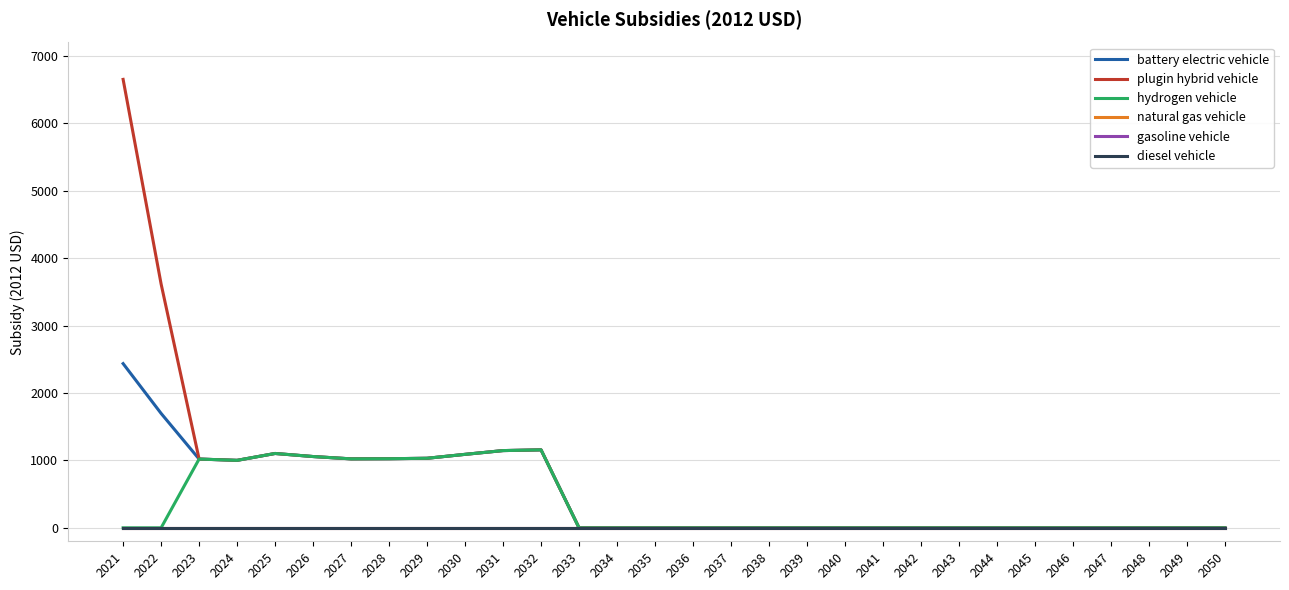

Reading left to right, list all the values displayed in this chart.

battery electric vehicle: 2021=2435.9	2022=1697.1	2023=1020.0	2024=1000.9	2025=1102.8	2026=1057.3	2027=1022.8	2028=1024.8	2029=1031.5	2030=1089.8	2031=1145.6	2032=1156.4	2033=0.0	2034=0.0	2035=0.0	2036=0.0	2037=0.0	2038=0.0	2039=0.0	2040=0.0	2041=0.0	2042=0.0	2043=0.0	2044=0.0	2045=0.0	2046=0.0	2047=0.0	2048=0.0	2049=0.0	2050=0.0
plugin hybrid vehicle: 2021=6652.7	2022=3617.1	2023=1020.0	2024=1000.9	2025=1102.8	2026=1057.3	2027=1022.8	2028=1024.8	2029=1031.5	2030=1089.8	2031=1145.6	2032=1156.4	2033=0.0	2034=0.0	2035=0.0	2036=0.0	2037=0.0	2038=0.0	2039=0.0	2040=0.0	2041=0.0	2042=0.0	2043=0.0	2044=0.0	2045=0.0	2046=0.0	2047=0.0	2048=0.0	2049=0.0	2050=0.0
hydrogen vehicle: 2021=0.0	2022=0.0	2023=1020.0	2024=1000.9	2025=1102.8	2026=1057.3	2027=1022.8	2028=1024.8	2029=1031.5	2030=1089.8	2031=1145.6	2032=1156.4	2033=0.0	2034=0.0	2035=0.0	2036=0.0	2037=0.0	2038=0.0	2039=0.0	2040=0.0	2041=0.0	2042=0.0	2043=0.0	2044=0.0	2045=0.0	2046=0.0	2047=0.0	2048=0.0	2049=0.0	2050=0.0
natural gas vehicle: 2021=0.0	2022=0.0	2023=0.0	2024=0.0	2025=0.0	2026=0.0	2027=0.0	2028=0.0	2029=0.0	2030=0.0	2031=0.0	2032=0.0	2033=0.0	2034=0.0	2035=0.0	2036=0.0	2037=0.0	2038=0.0	2039=0.0	2040=0.0	2041=0.0	2042=0.0	2043=0.0	2044=0.0	2045=0.0	2046=0.0	2047=0.0	2048=0.0	2049=0.0	2050=0.0
gasoline vehicle: 2021=0.0	2022=0.0	2023=0.0	2024=0.0	2025=0.0	2026=0.0	2027=0.0	2028=0.0	2029=0.0	2030=0.0	2031=0.0	2032=0.0	2033=0.0	2034=0.0	2035=0.0	2036=0.0	2037=0.0	2038=0.0	2039=0.0	2040=0.0	2041=0.0	2042=0.0	2043=0.0	2044=0.0	2045=0.0	2046=0.0	2047=0.0	2048=0.0	2049=0.0	2050=0.0
diesel vehicle: 2021=0.0	2022=0.0	2023=0.0	2024=0.0	2025=0.0	2026=0.0	2027=0.0	2028=0.0	2029=0.0	2030=0.0	2031=0.0	2032=0.0	2033=0.0	2034=0.0	2035=0.0	2036=0.0	2037=0.0	2038=0.0	2039=0.0	2040=0.0	2041=0.0	2042=0.0	2043=0.0	2044=0.0	2045=0.0	2046=0.0	2047=0.0	2048=0.0	2049=0.0	2050=0.0